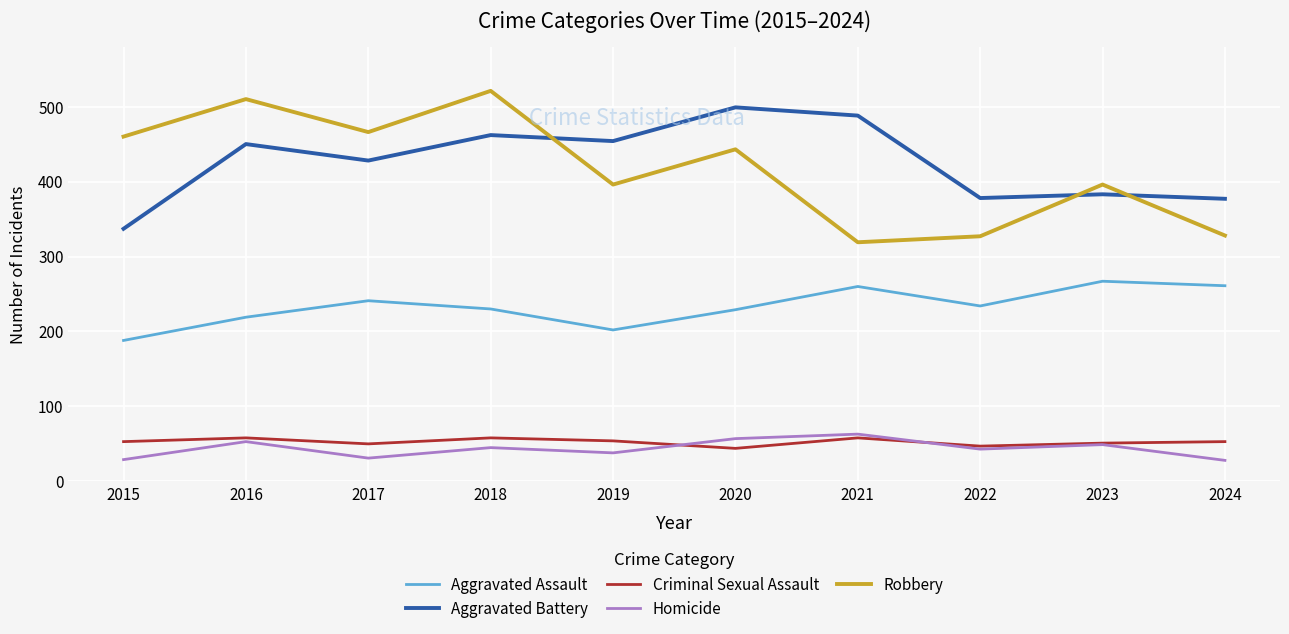

What is the approximate value of Homicide at 2019?

38